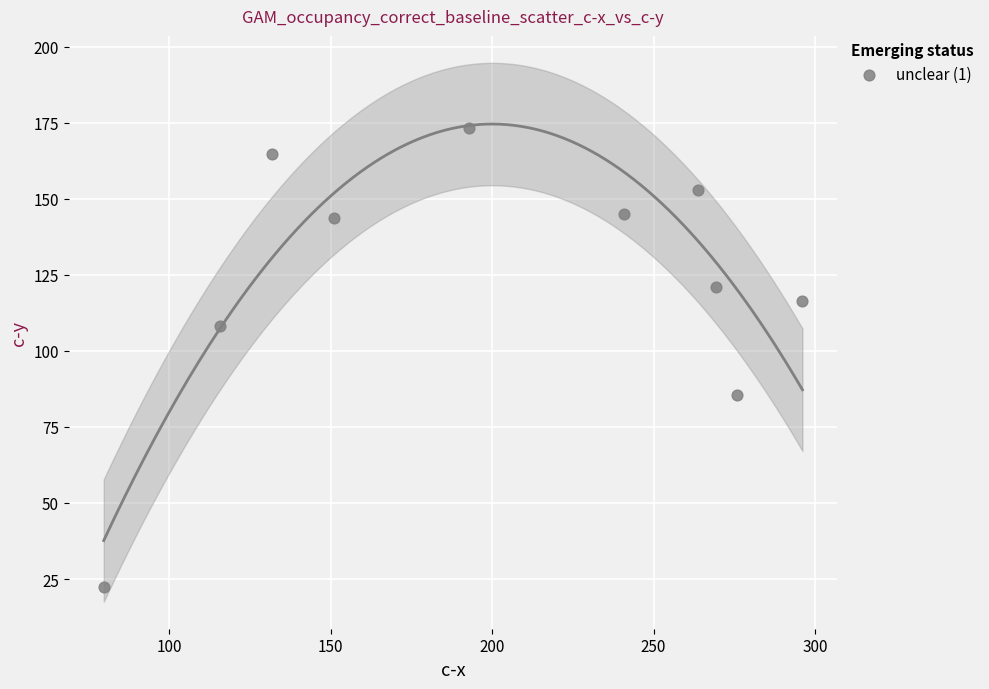

What is the average Y value?

123.3